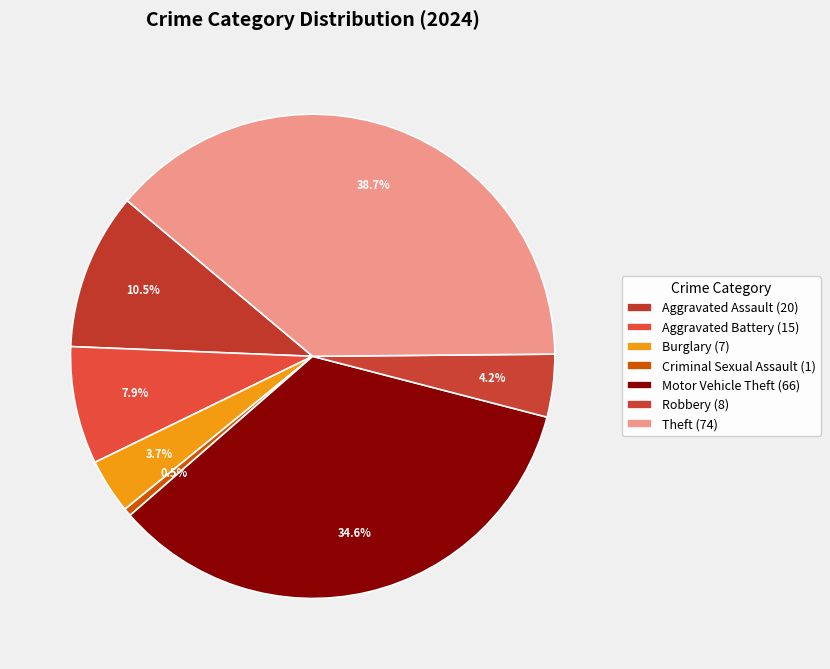

How many segments does this pie chart have?

7